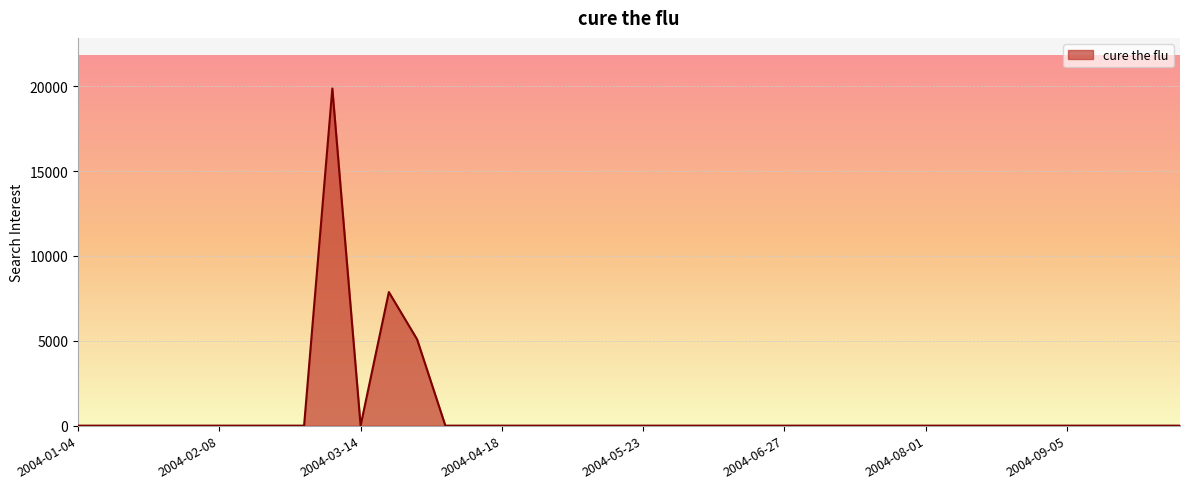

What is the maximum value shown in the chart?

19873.8